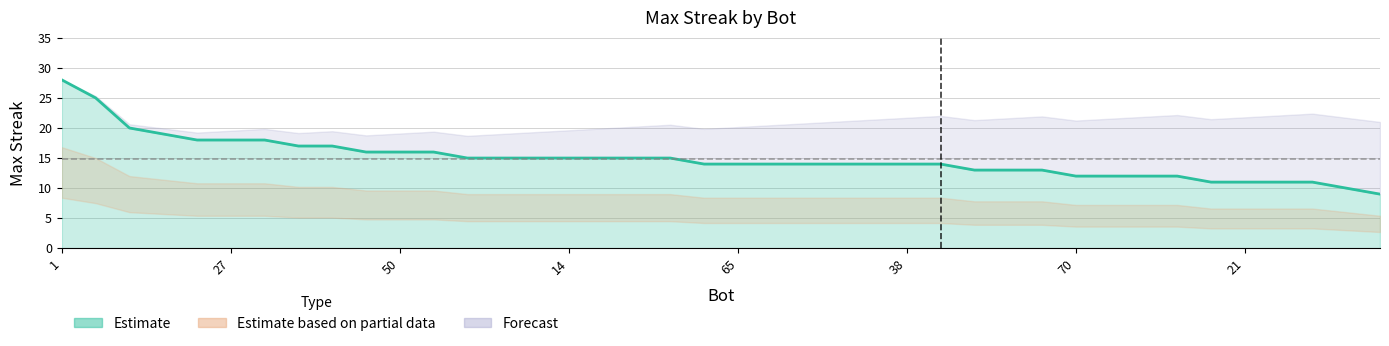

What is the smallest value displayed?

9